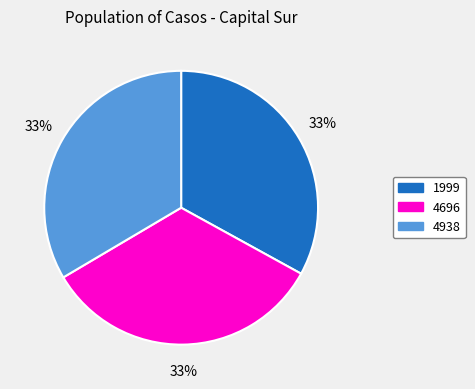

Is there any slice that represents more than half of the pie?

No